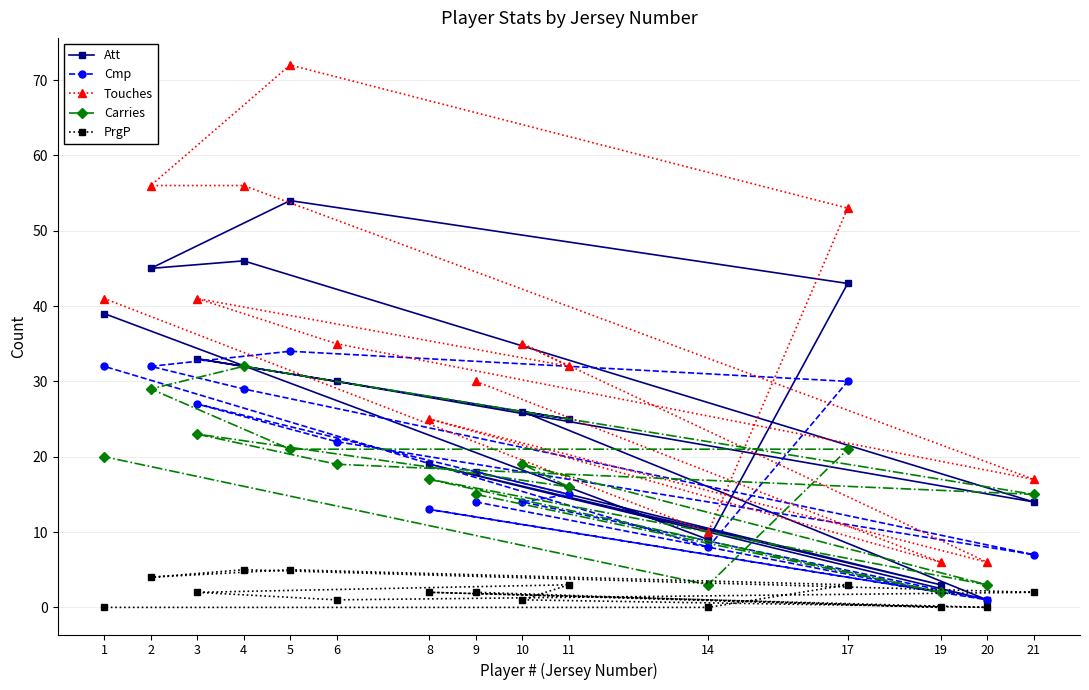

Reading right to left, extract all data points from this chart.

Att: 21=14	20=1	19=3	17=43	14=9	11=25	10=26	9=18	8=19	6=30	5=54	4=46	3=33	2=45	1=39
Cmp: 21=7	20=1	19=2	17=30	14=8	11=15	10=14	9=14	8=13	6=22	5=34	4=29	3=27	2=32	1=32
Touches: 21=17	20=6	19=6	17=53	14=10	11=32	10=35	9=30	8=25	6=35	5=72	4=56	3=41	2=56	1=41
Carries: 21=15	20=3	19=2	17=21	14=3	11=16	10=19	9=15	8=17	6=19	5=21	4=32	3=23	2=29	1=20
PrgP: 21=2	20=0	19=0	17=3	14=0	11=3	10=1	9=2	8=2	6=1	5=5	4=5	3=2	2=4	1=0